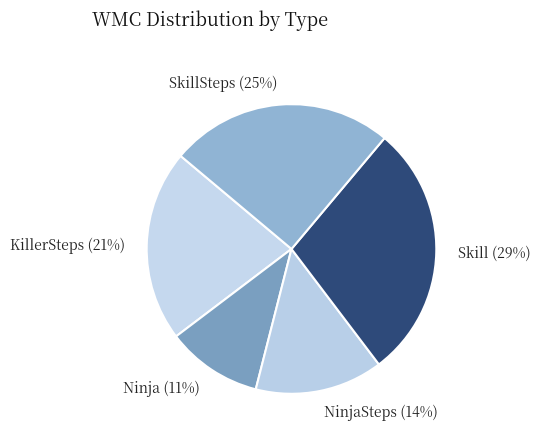

To the nearest percent, what percentage of the pie is KillerSteps?

21%